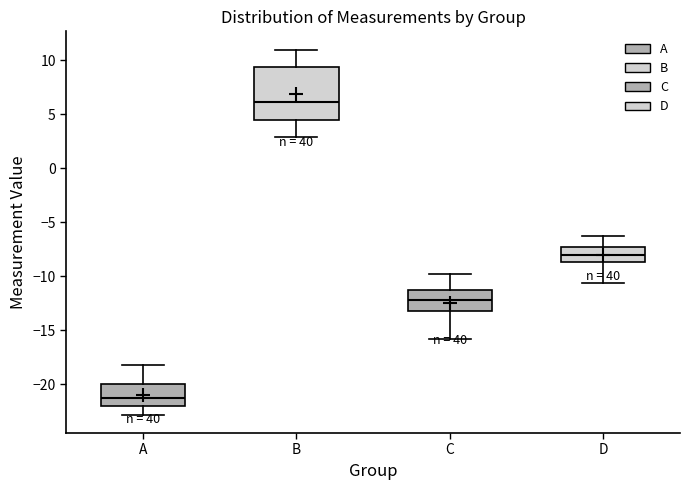

Reading left to right, transcribe this box plot: for each box, give where its median line is, the range the box spans, and where its two whiskers end, as read against the y-axis. The values are not printed on the chart, so give them approximately, as read against the axis.

A: median -21.0, box -22.0 to -20.0, whiskers -23.0 to -18.0
B: median 6.0, box 4.5 to 9.5, whiskers 3.0 to 11.0
C: median -12.0, box -13.0 to -11.0, whiskers -16.0 to -10.0
D: median -8.0, box -8.5 to -7.5, whiskers -10.5 to -6.5